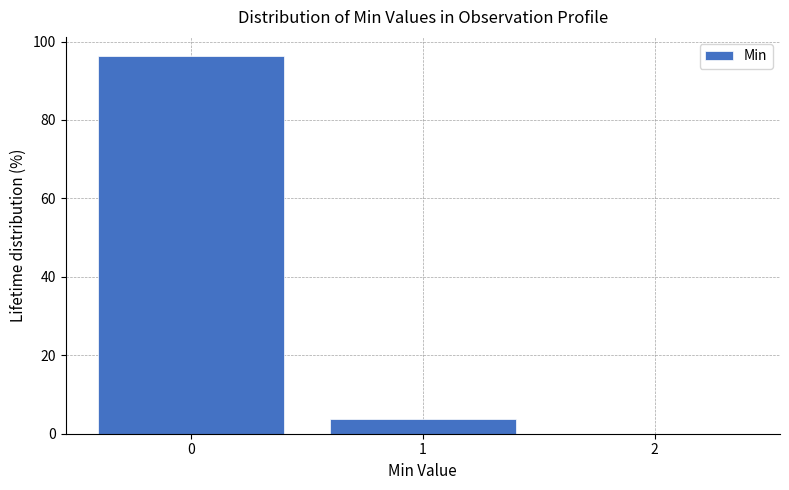

Reading right to left, transcribe all the data shown in this chart.

2=0.0	1=3.6	0=96.4